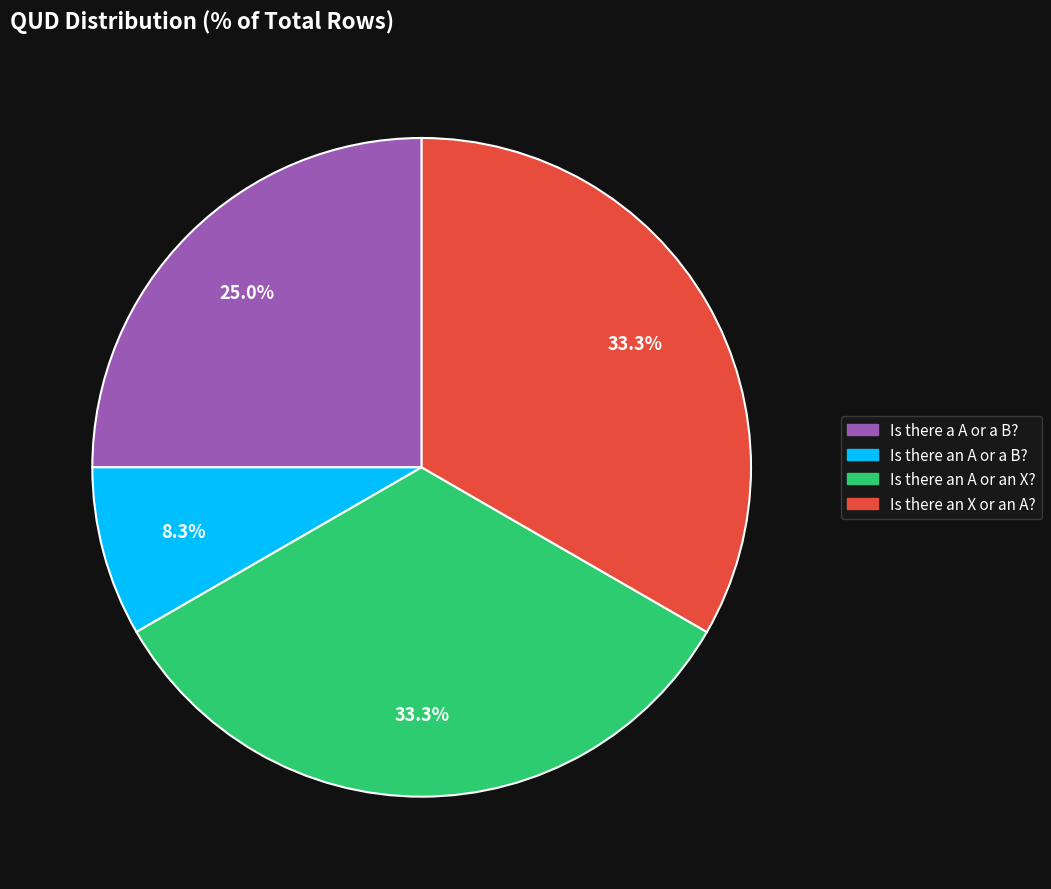

What is the ratio of the value at Is there an X or an A? to the value at Is there a A or a B??

1.3